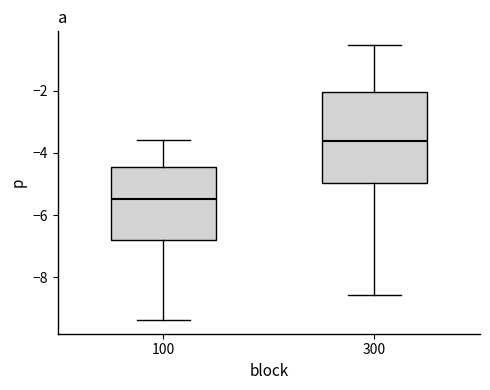

Reading left to right, transcribe this box plot: for each box, give where its median line is, the range the box spans, and where its two whiskers end, as read against the y-axis. The values are not printed on the chart, so give them approximately, as read against the axis.

100: median -5.4, box -6.8 to -4.4, whiskers -9.4 to -3.6
300: median -3.6, box -5.0 to -2.0, whiskers -8.6 to -0.6